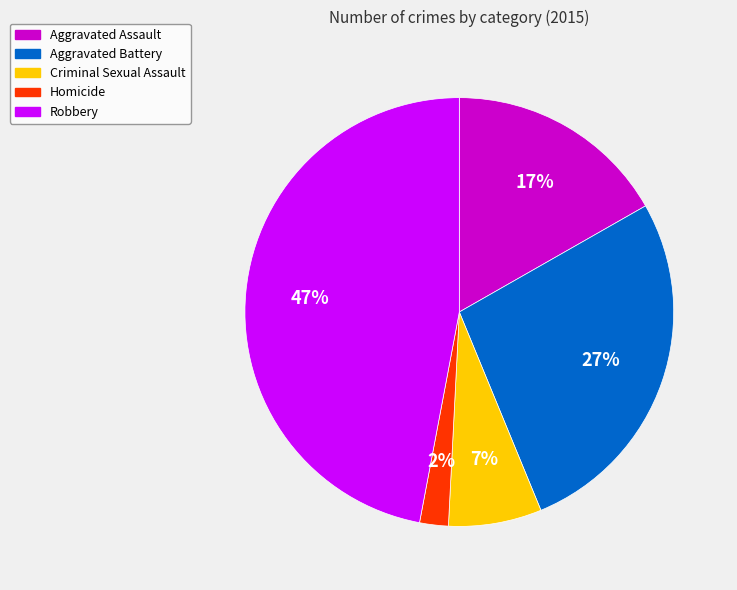

True or false: Criminal Sexual Assault accounts for 19% of the total.

False